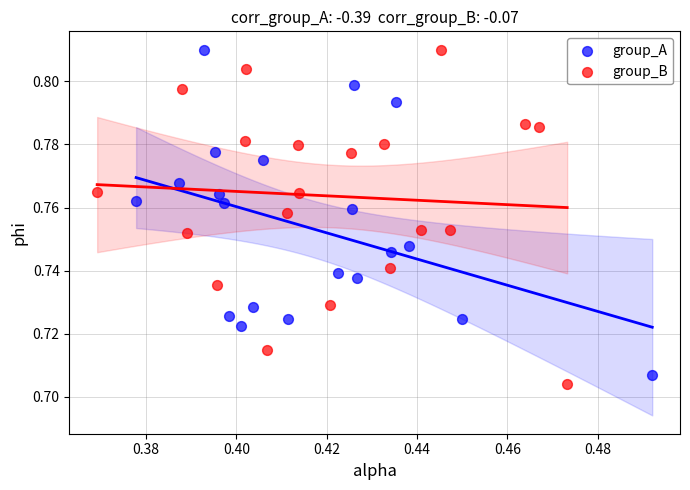

Which series contains the lowest Y value?

group_B